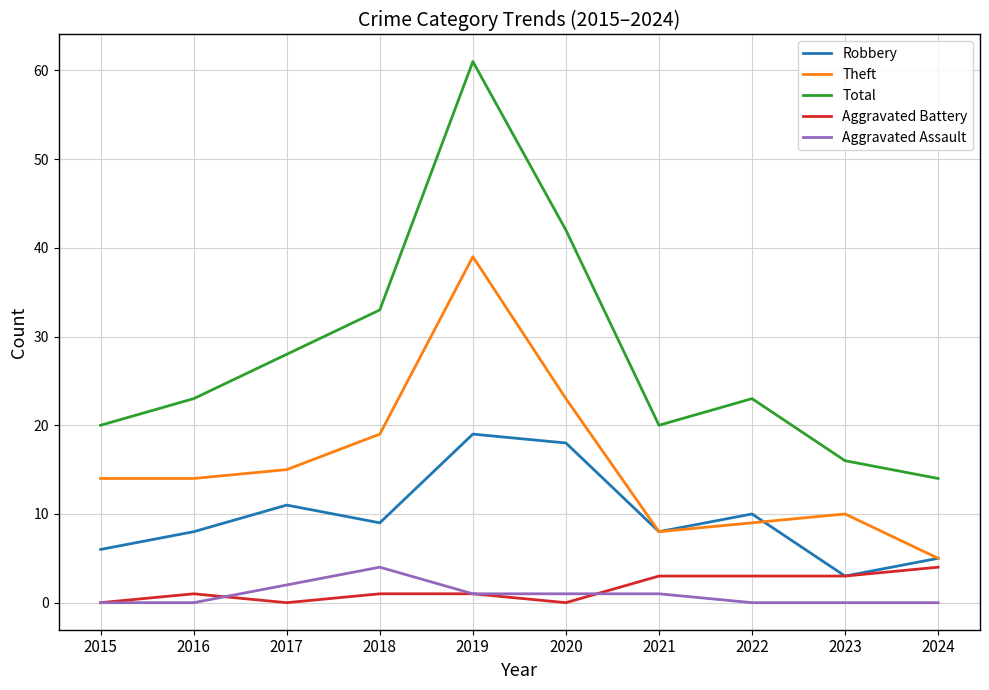

Rank the series at 2018 from lowest to highest value.

Aggravated Battery, Aggravated Assault, Robbery, Theft, Total